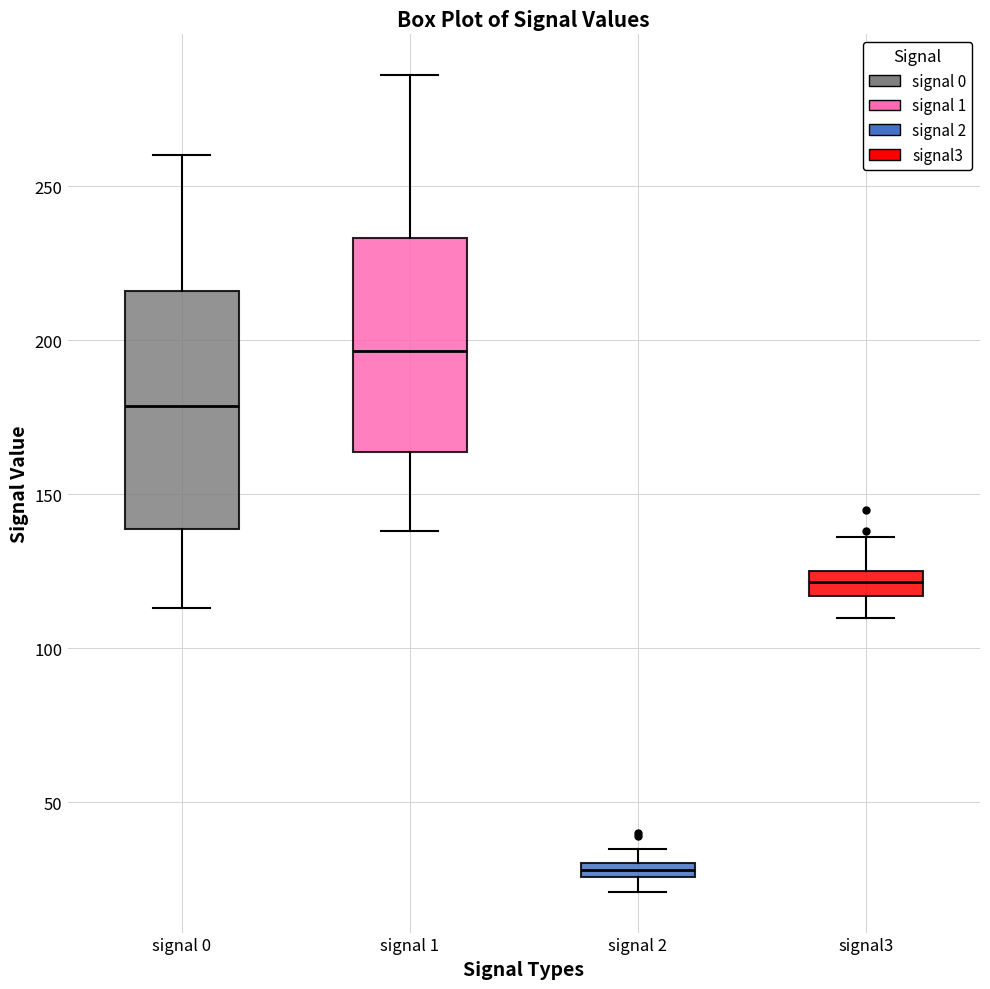

Where is the upper edge of the box for signal 1 on the y-axis? The values are not printed on the chart, so give them approximately, as read against the axis.

235